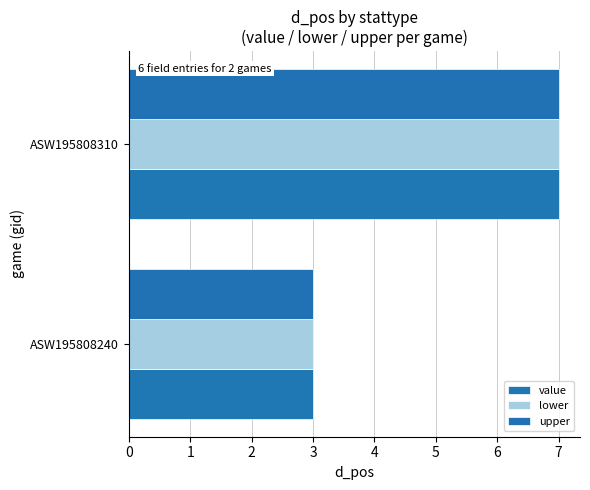

What is the average value of the lower series?

5